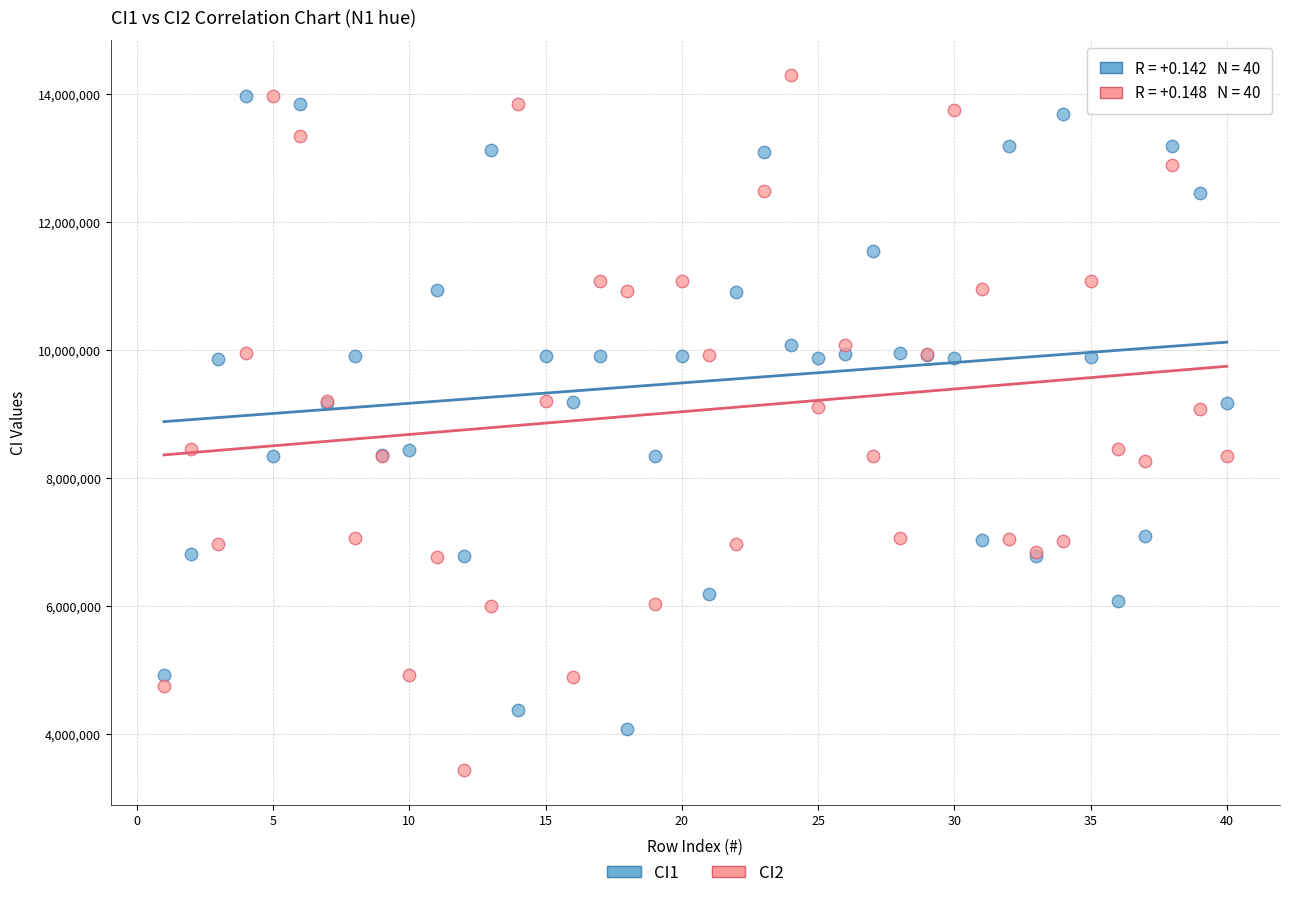

Which series contains the highest Y value?

CI2